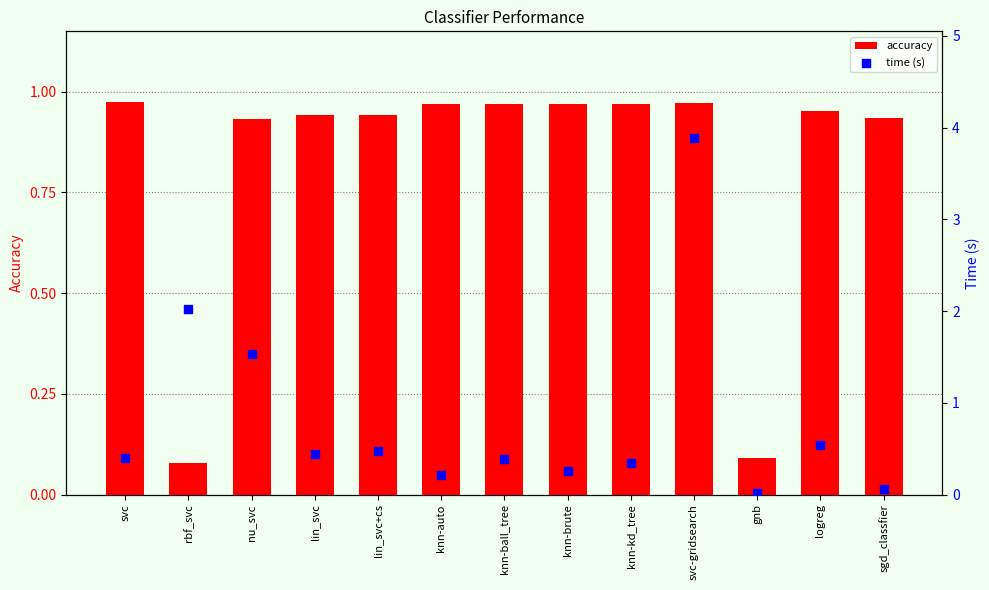

At how many categories does at least one series exceed 0?

13